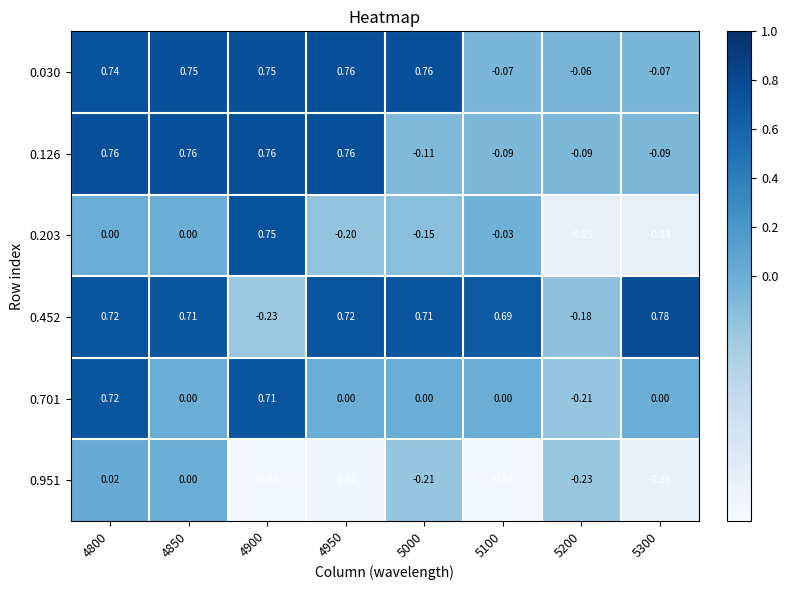

Is the value of 0.452 at 4850 greater than the value of 0.951 at 4900?

Yes